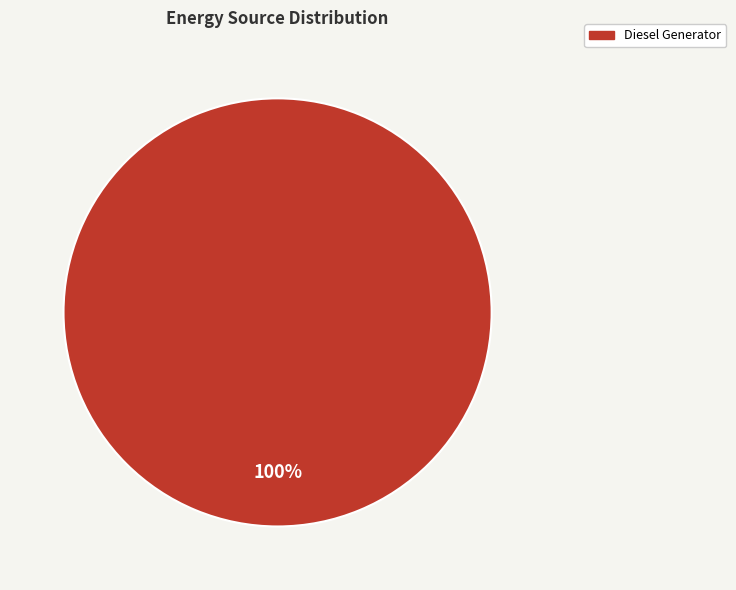

Is it true that Diesel Generator is 100% of the pie?

True